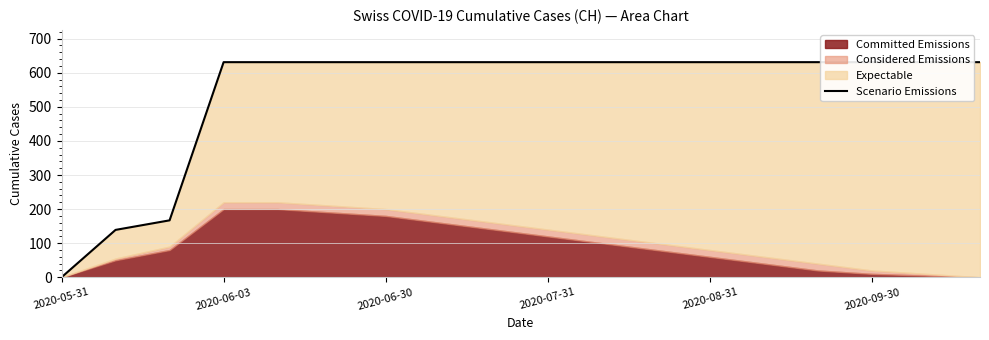

Does the chart have visible grid lines?

Yes